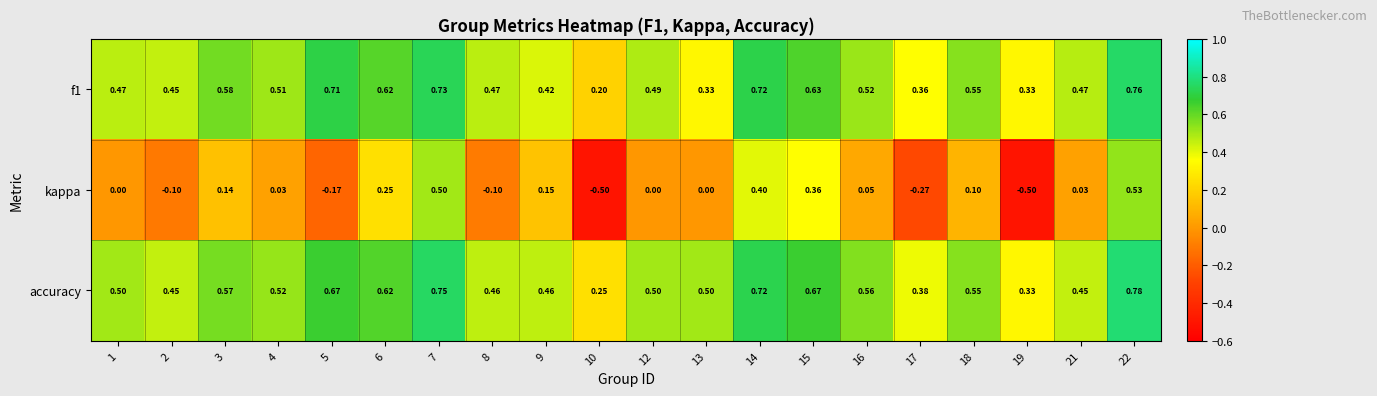

Is the value of kappa at 16 greater than the value of accuracy at 5?

No